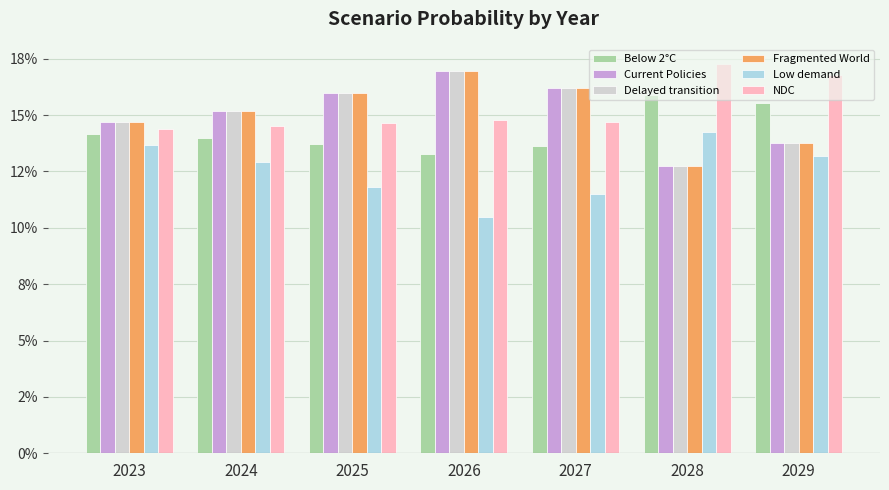

What are all the series names shown in the legend?

Below 2°C, Current Policies, Delayed transition, Fragmented World, Low demand, NDC